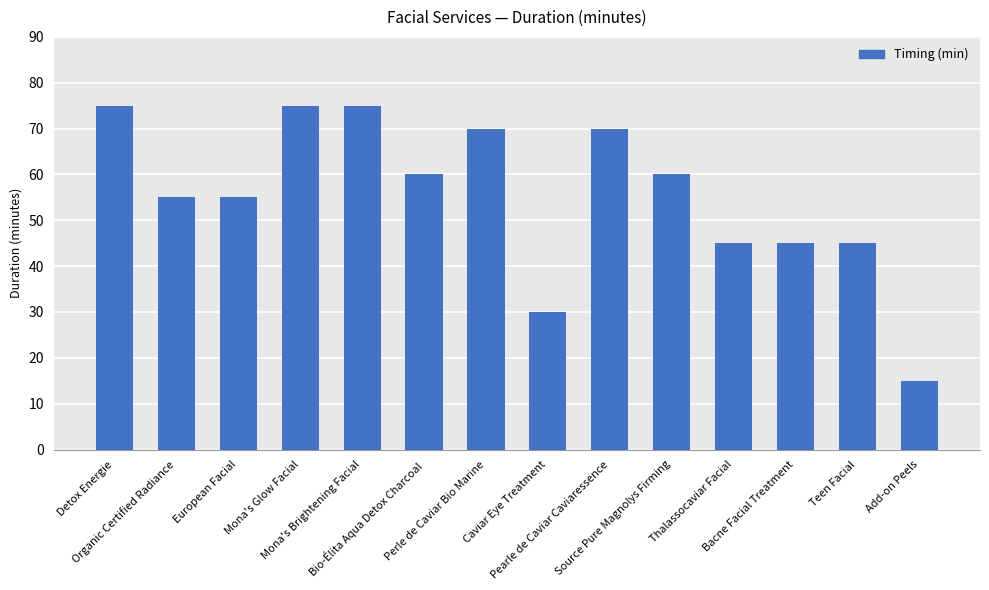

What is the greatest value displayed?

75